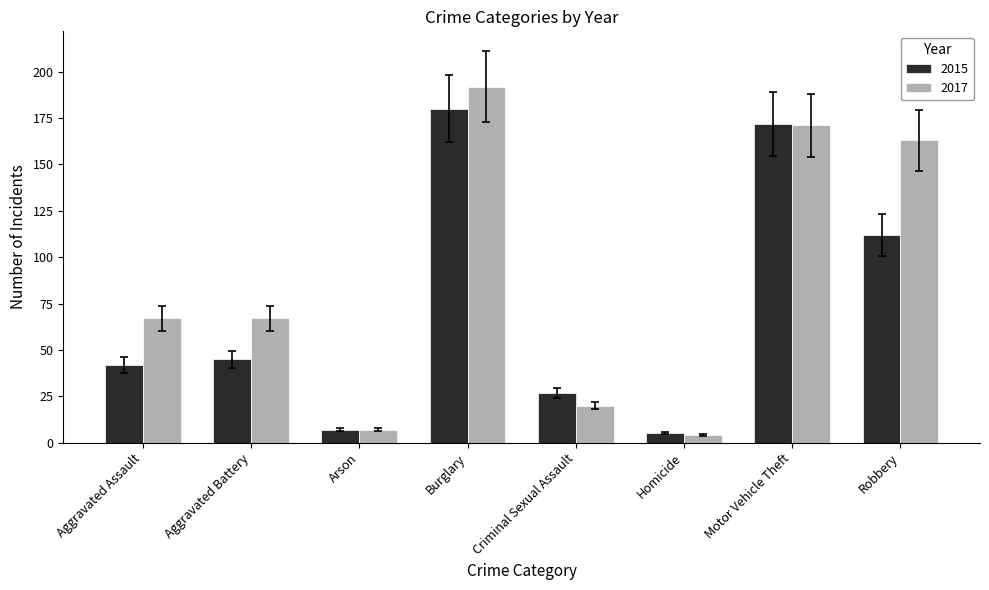

At which label does 2015 reach its peak?

Burglary